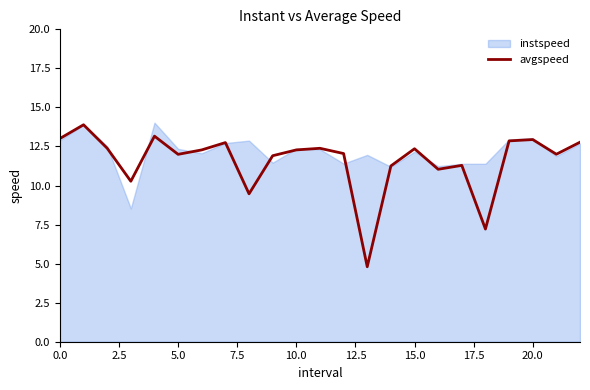

How many data points does each series have?

23